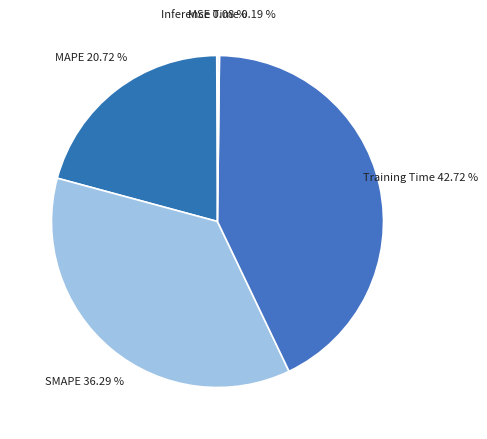

To the nearest percent, what is the average slice percentage?

20%